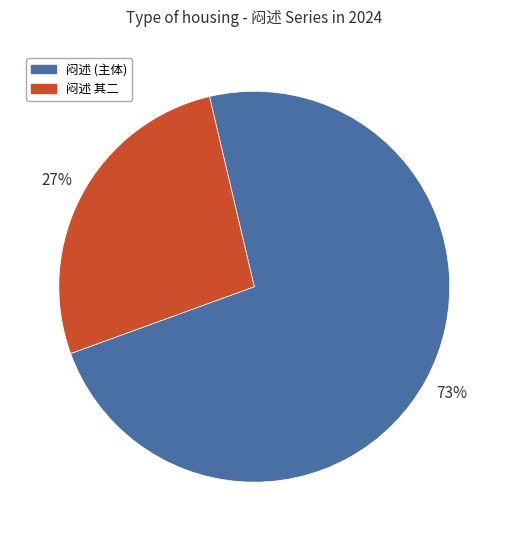

Is there any slice that represents more than half of the pie?

Yes